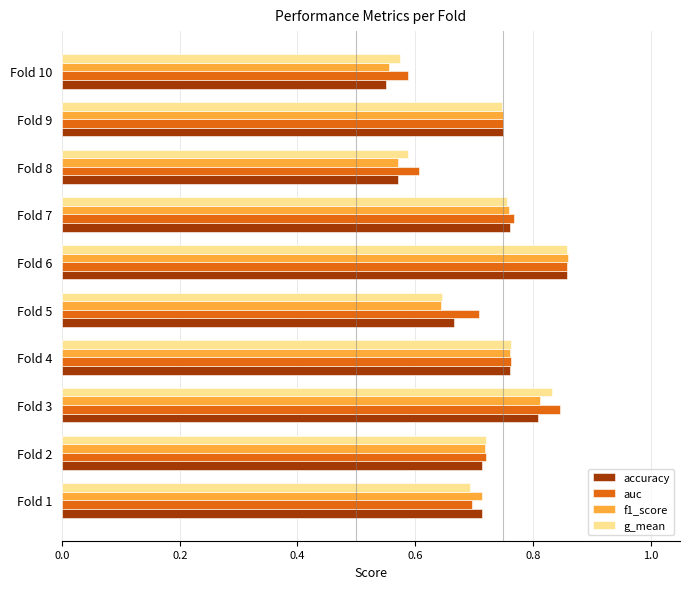

What is the total value across all series at Fold 6?

3.4